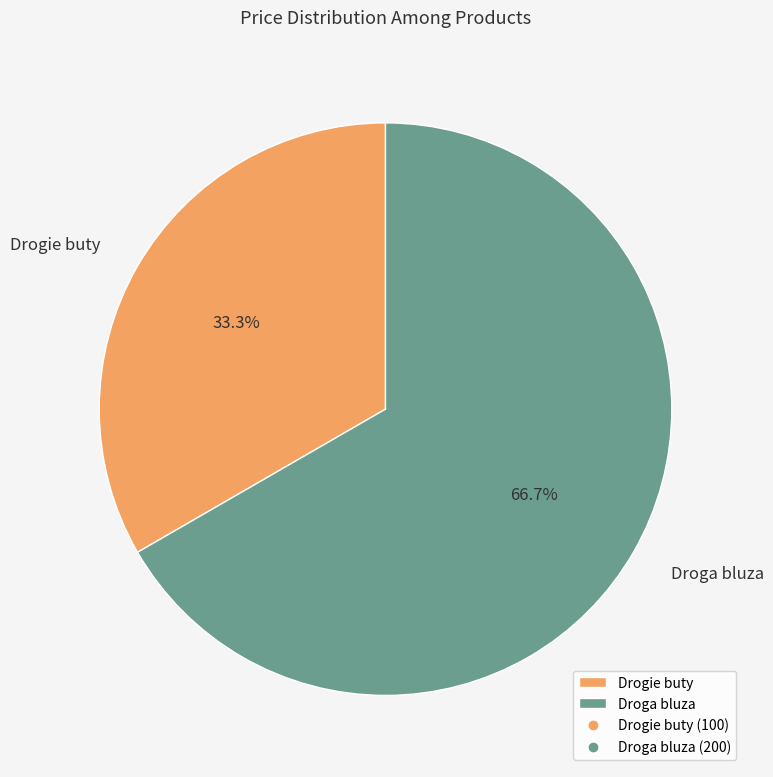

True or false: Drogie buty accounts for 18% of the total.

False